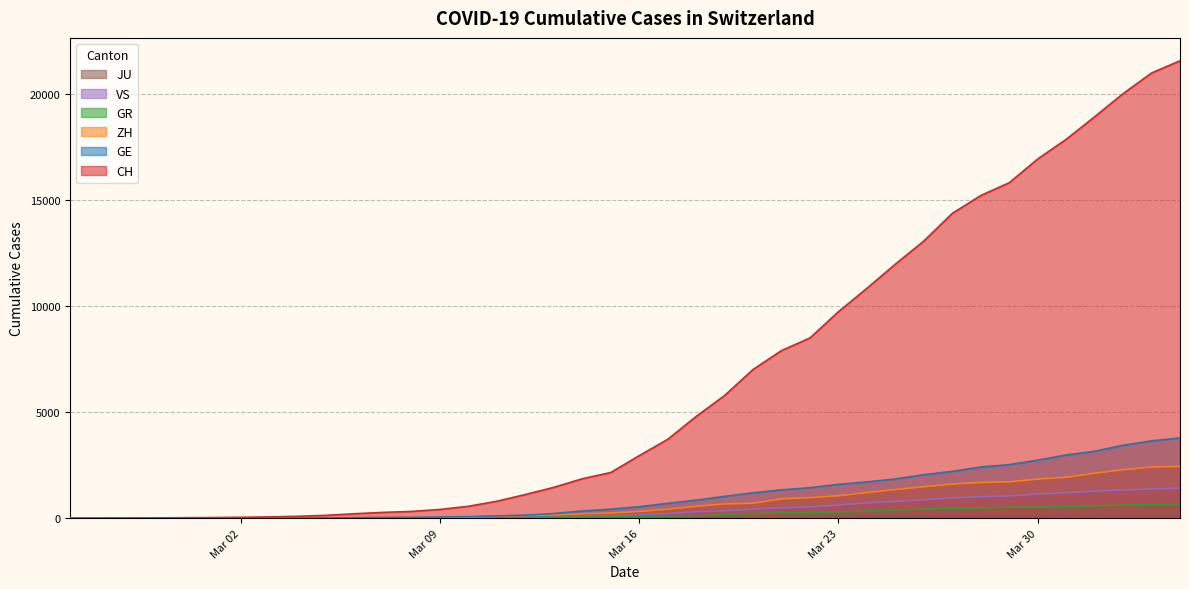

Which series has the widest spread of values?

CH